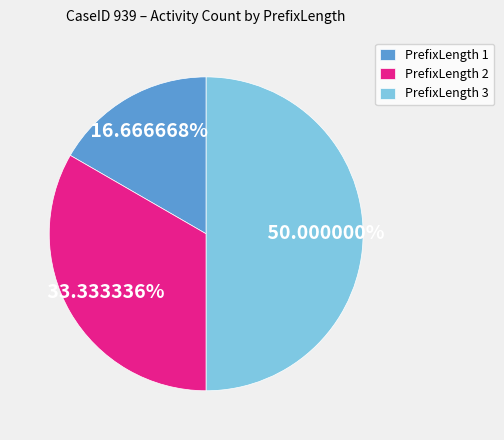

Do PrefixLength 2 and PrefixLength 3 together represent more than half of the pie?

Yes